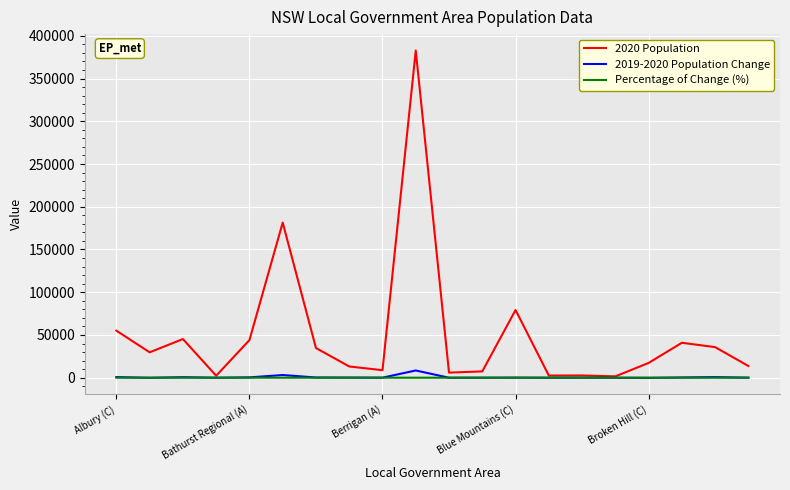

Which series has the widest spread of values?

2020 Population